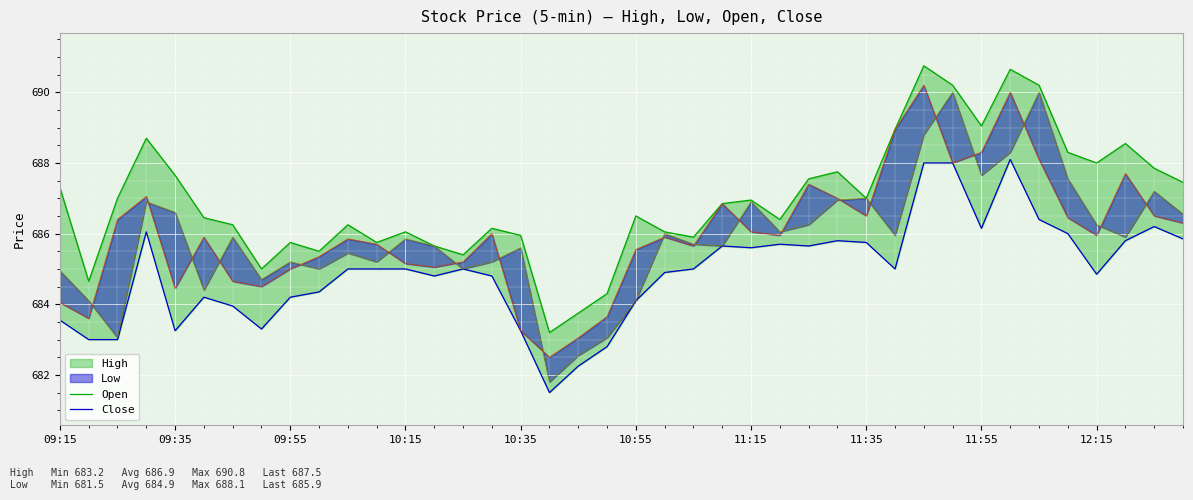

In Open, how many points are lower than both neighbors (excluding endpoints)?

11